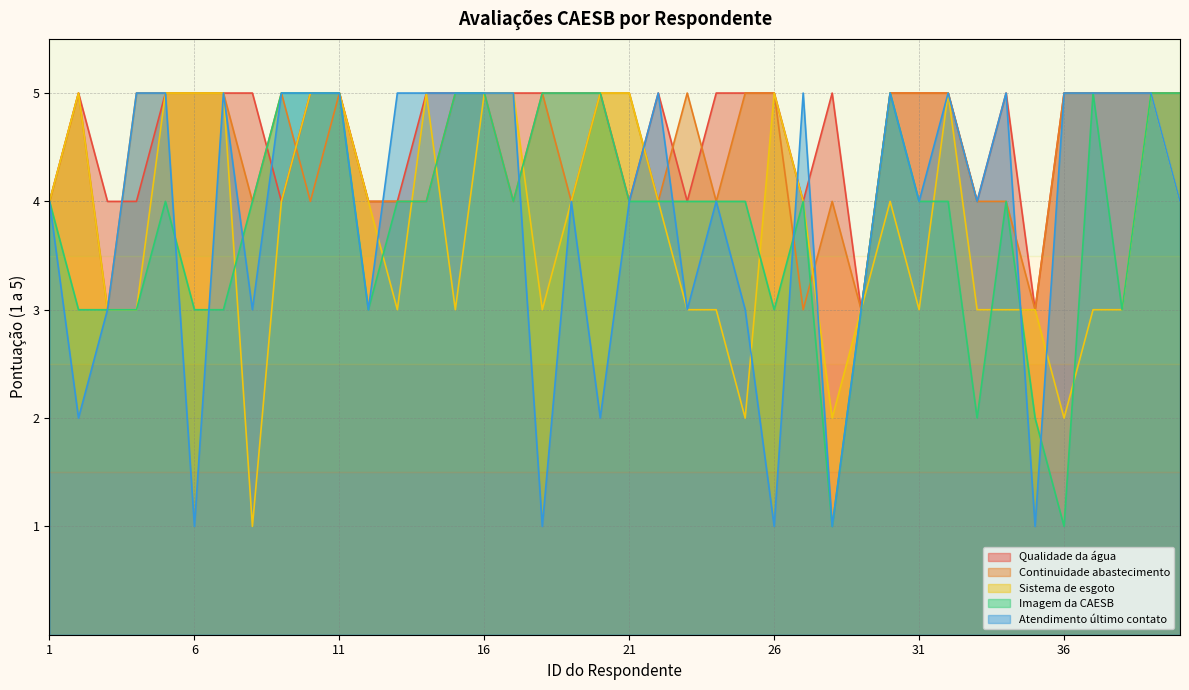

Does the chart display data point markers on the line(s)?

No